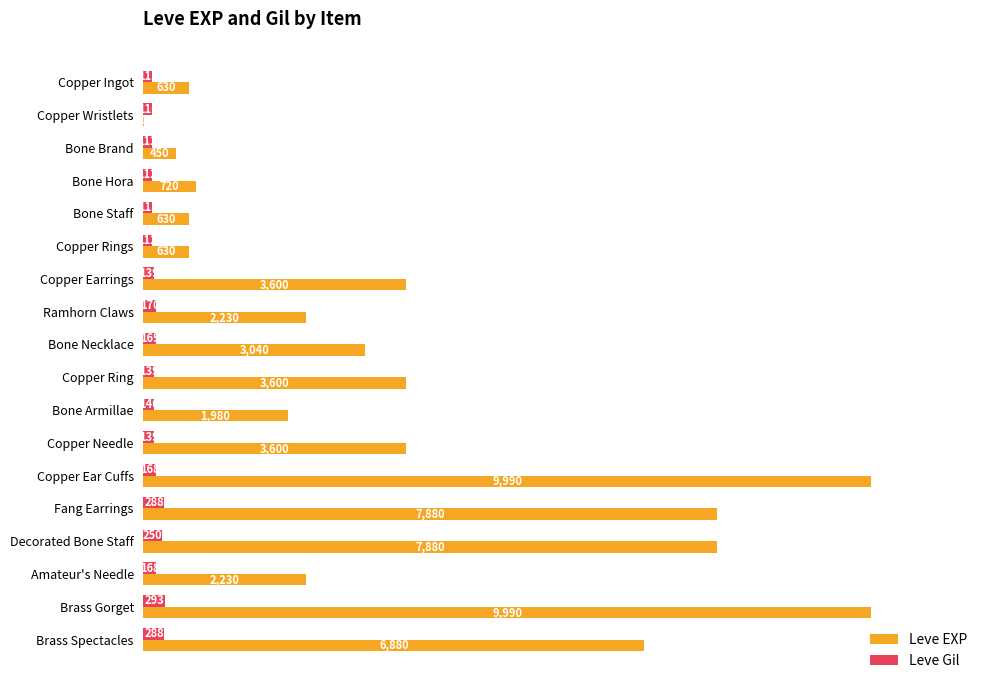

Which series has the largest total across all categories?

Leve EXP